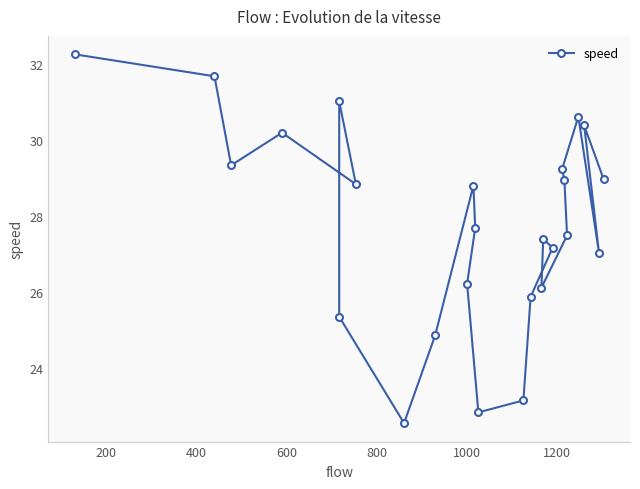

How many values are below 27?

8